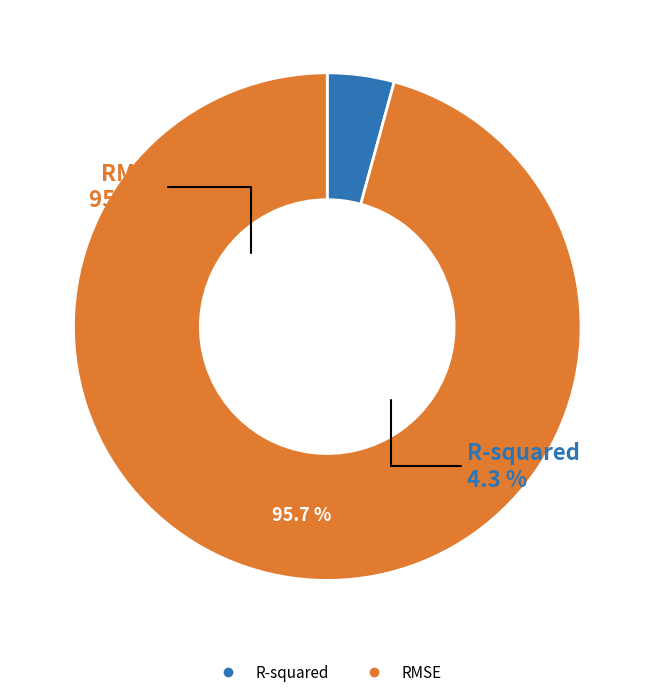

What percentage is the RMSE slice, to the nearest percent?

96%